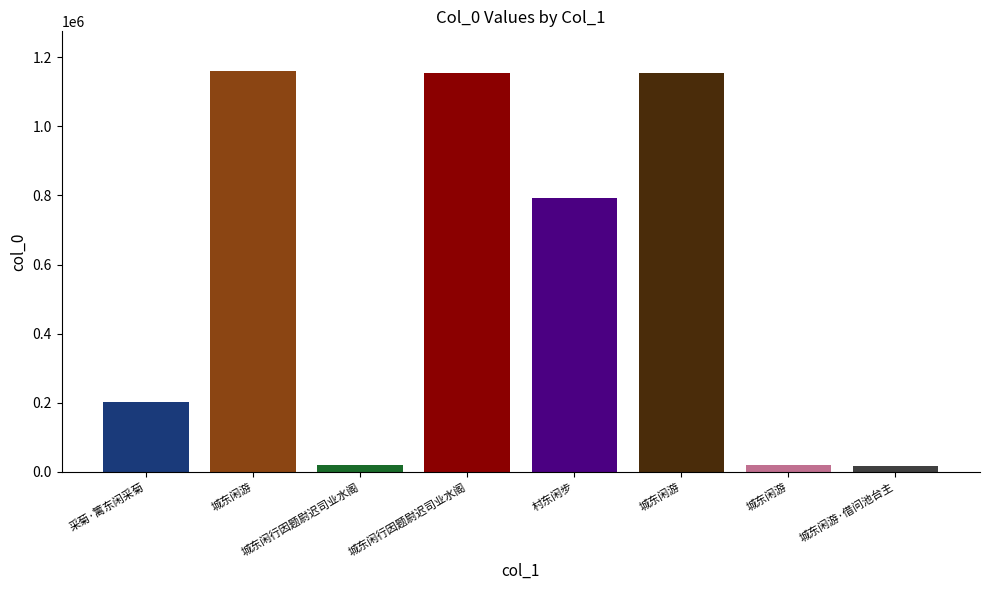

What is the sum of all values?

4518235